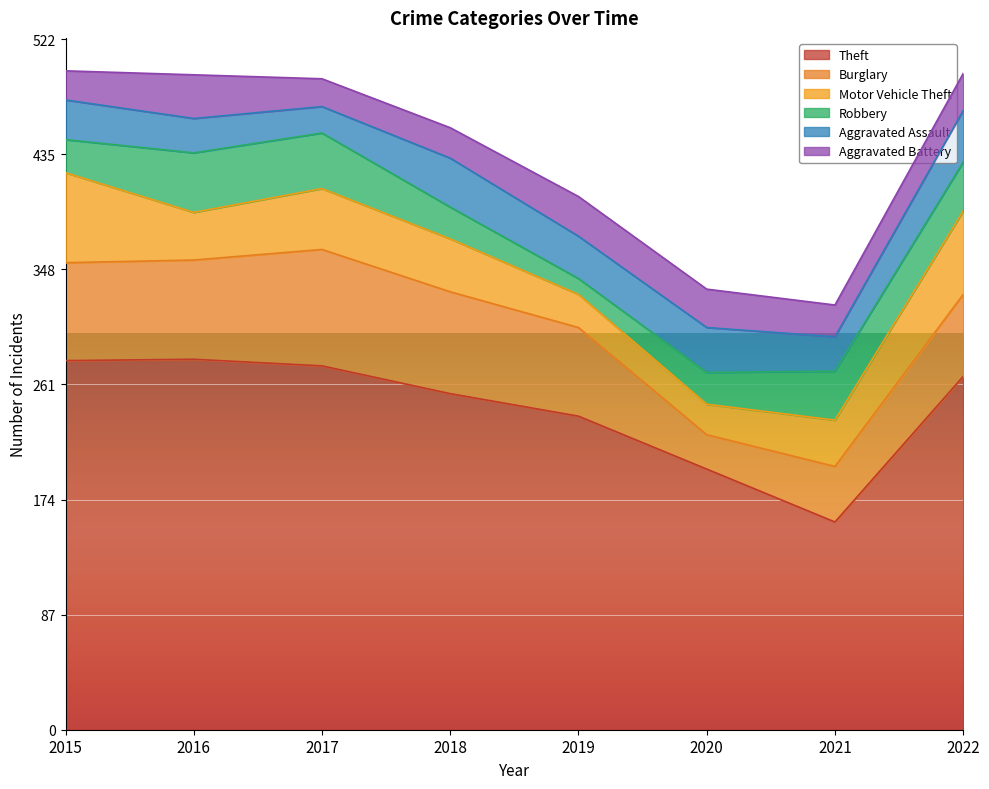

True or false: Burglary and Theft intersect in this chart.

False